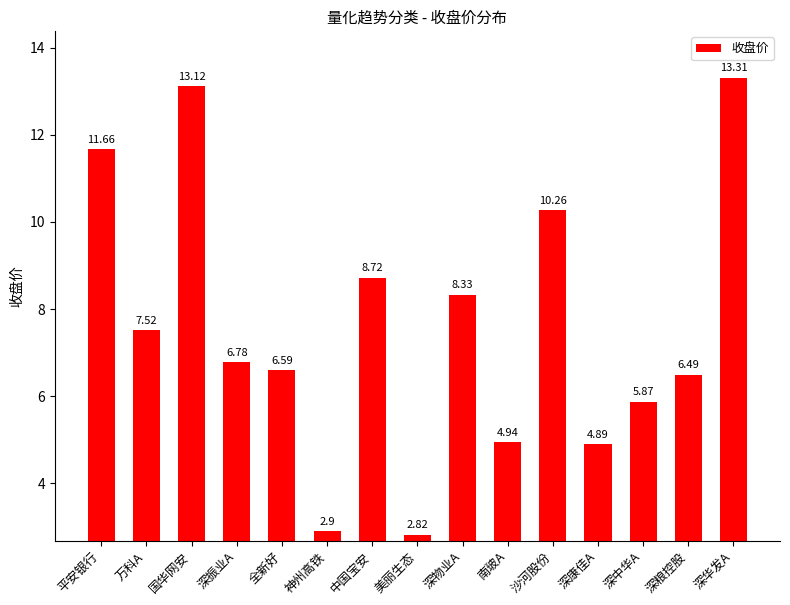

What is the change in value from 沙河股份 to 深康佳A?

-5.4